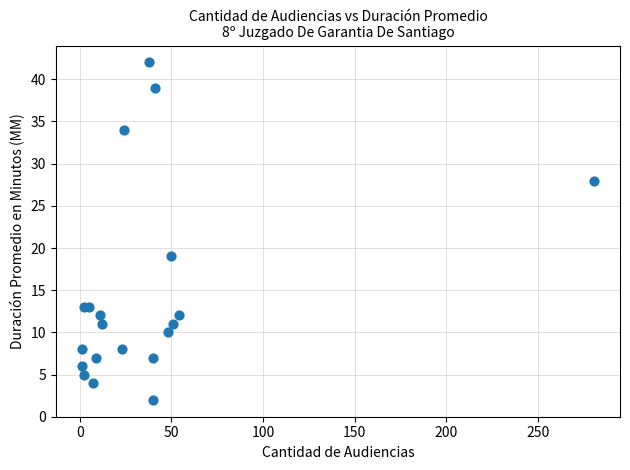

What Y value in the scatter plot is closest to 22?

19